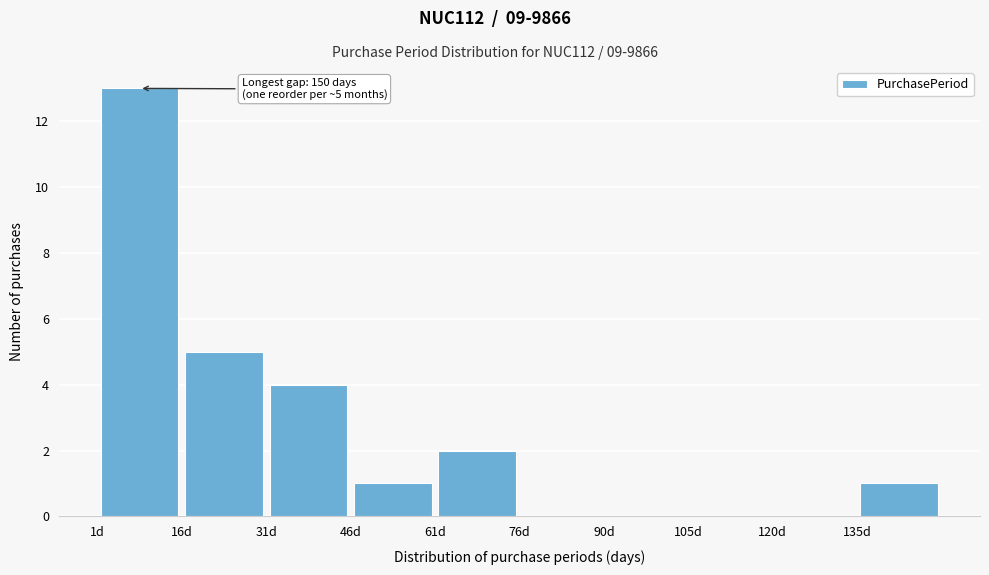

Over which range of the x-axis is the bar tallest?

2 to 16